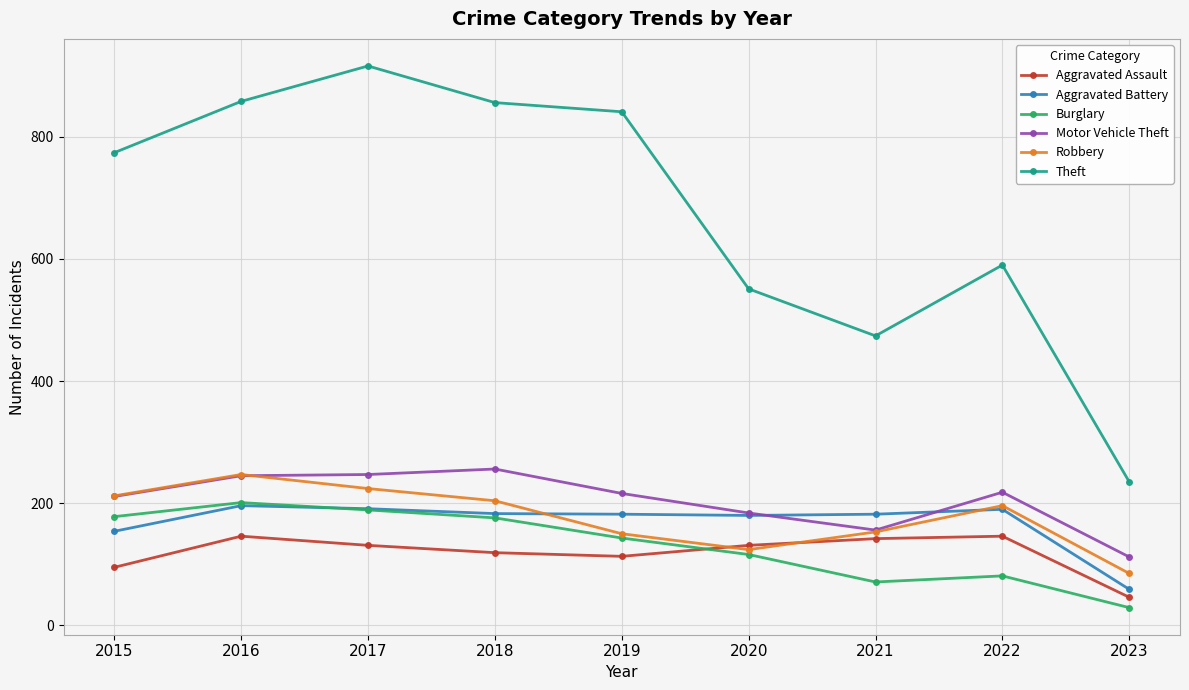

Is the value of Robbery at 2020 greater than the value of Theft at 2022?

No